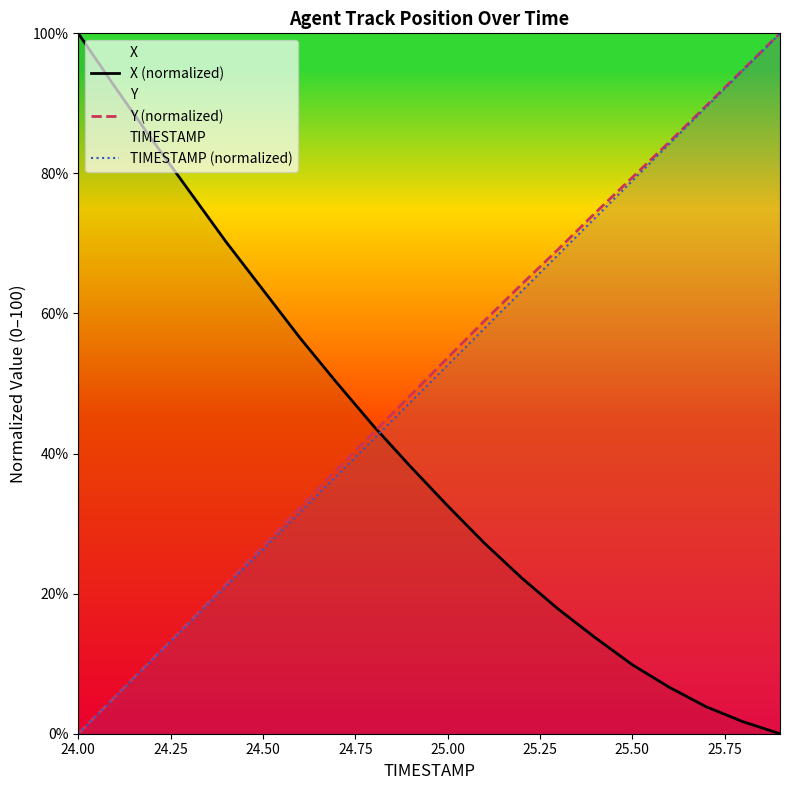

What position from the left is 24.00?

1